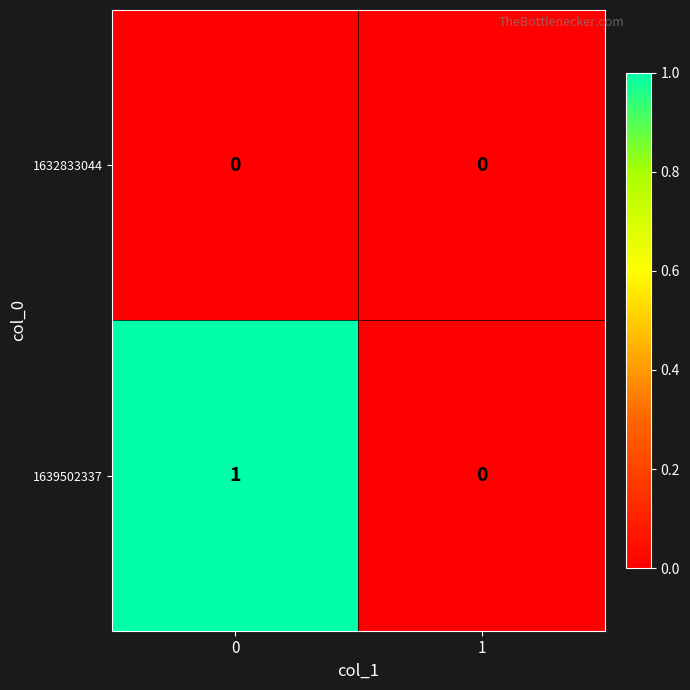

Is the value of 1639502337 at 0 greater than the value of 1632833044 at 0?

Yes